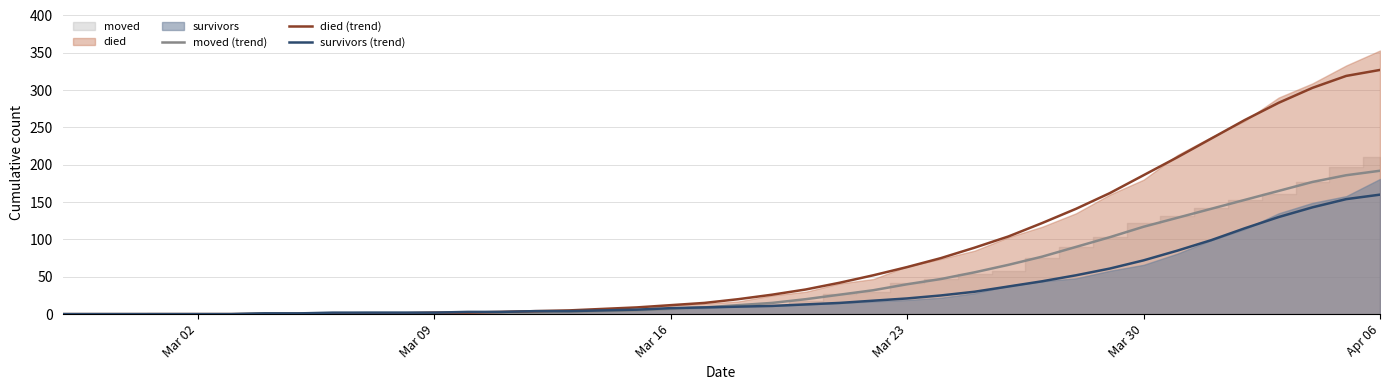

What is the highest value of the moved (trend) series?

192